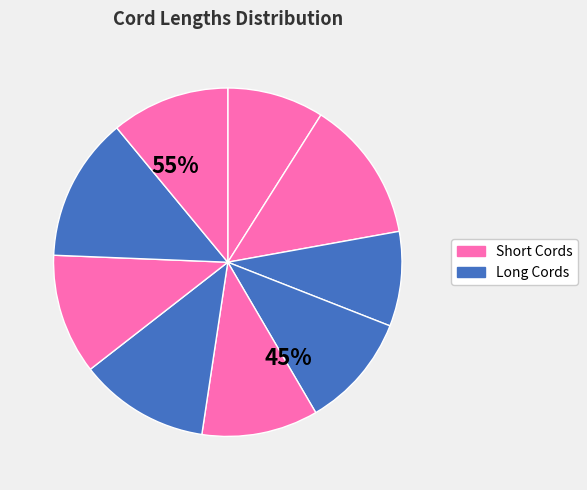

True or false: p7 accounts for 21% of the total.

False